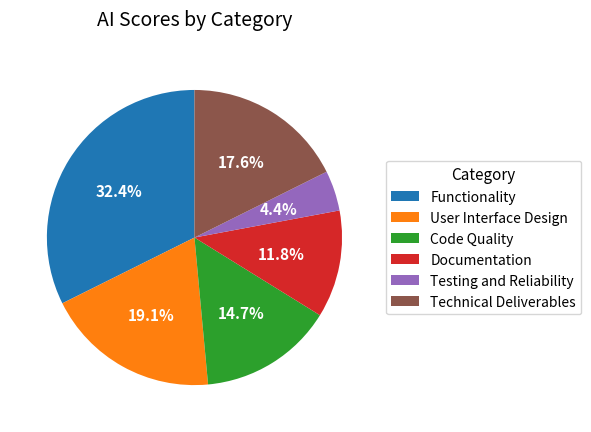

Between User Interface Design and Code Quality, which is larger?

User Interface Design